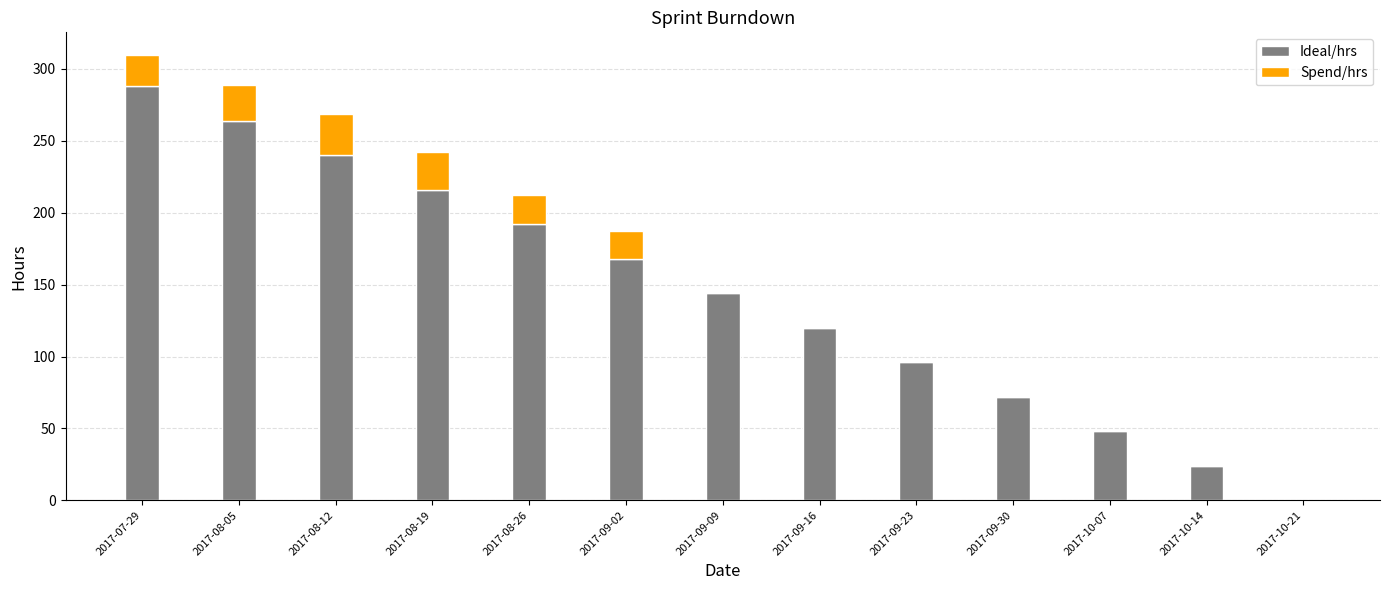

What is the sum of all Ideal/hrs values?

1872